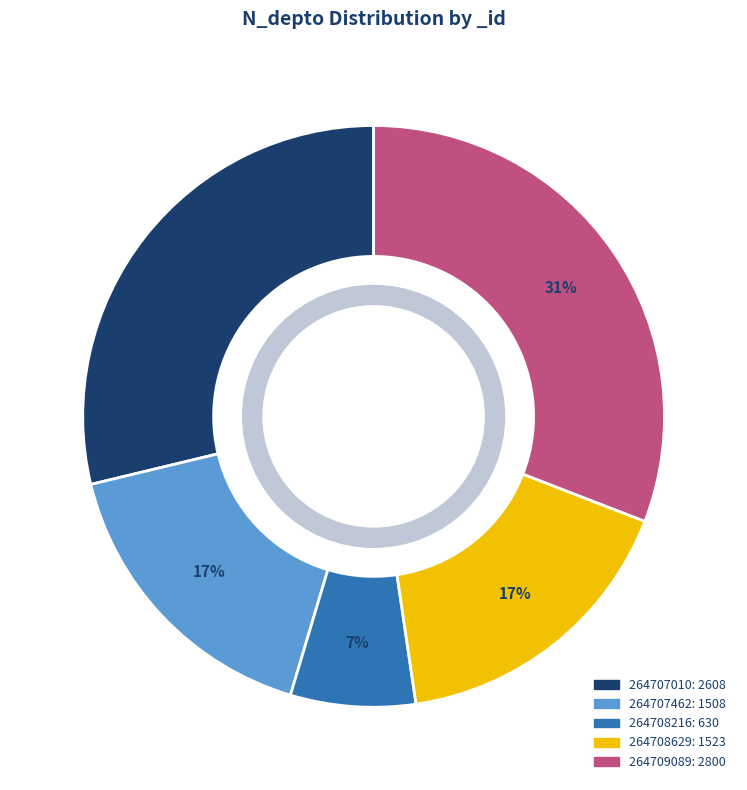

Between 264708216 and 264708629, which is larger?

264708629